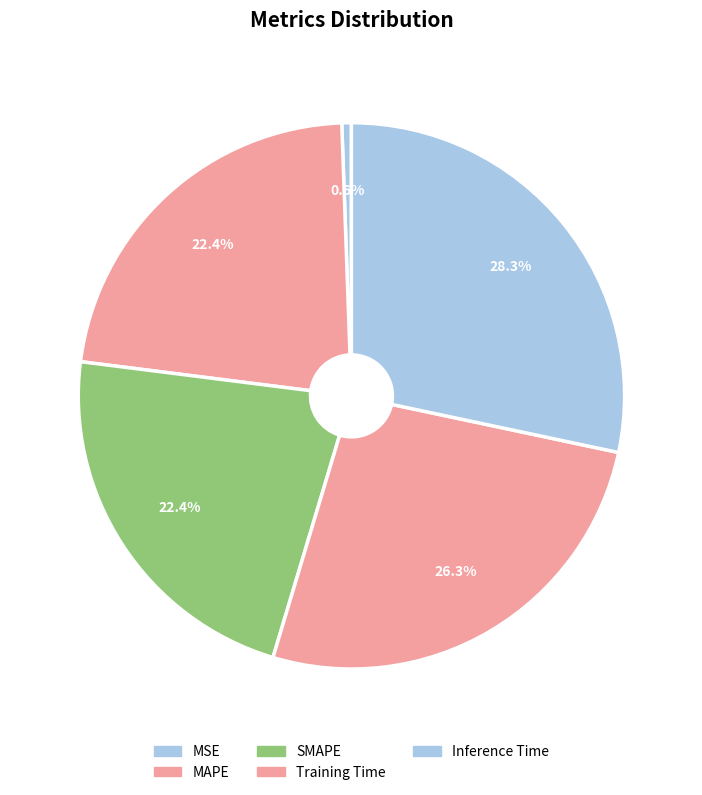

Is MAPE the majority of the pie?

No